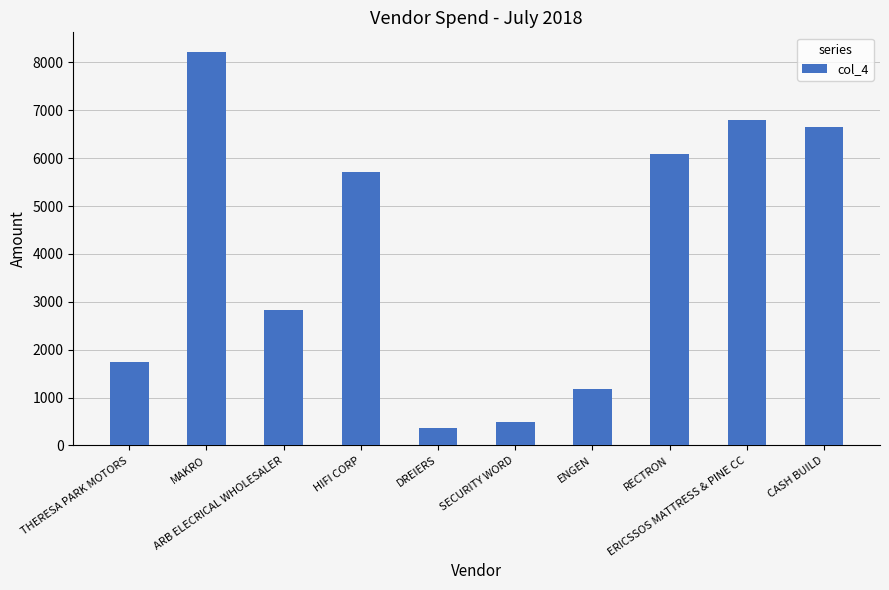

What is the average value?

4004.7